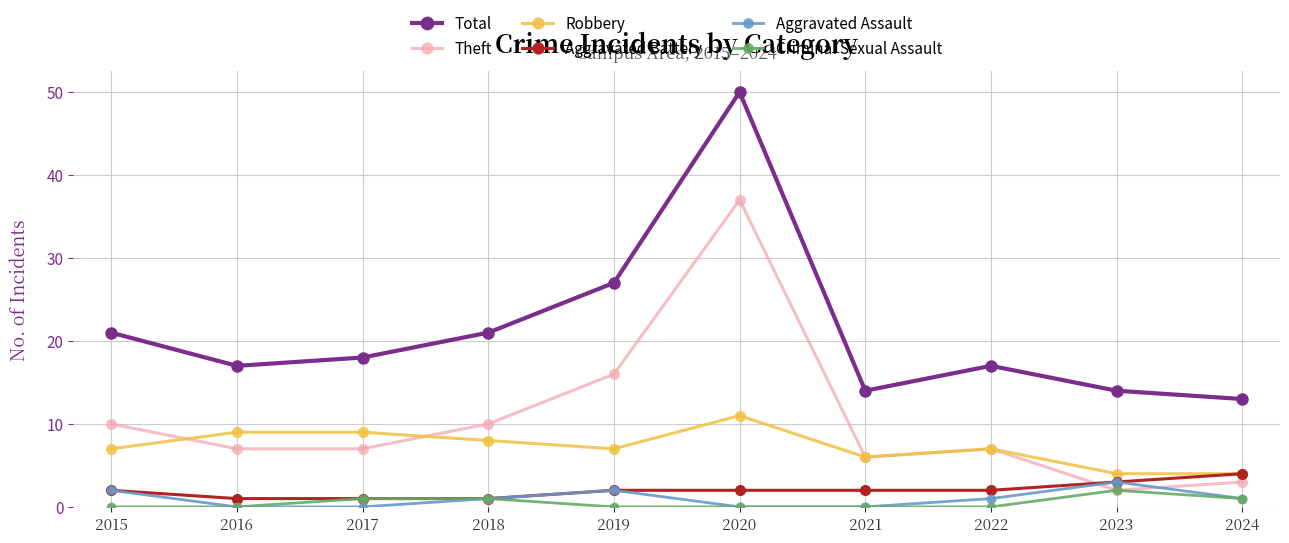

Count the number of categories in the chart.

10